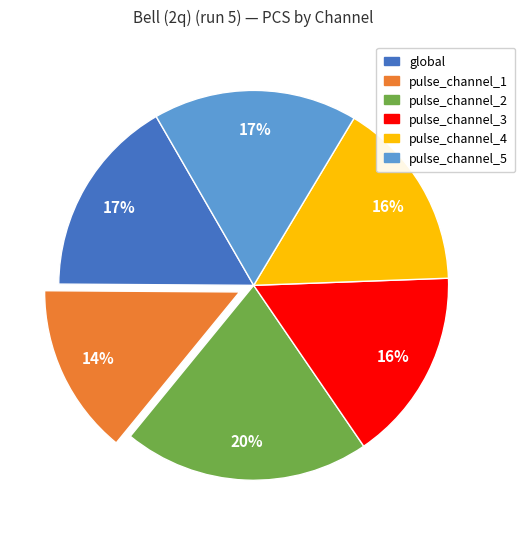

Do pulse_channel_3 and pulse_channel_4 together represent more than half of the pie?

No